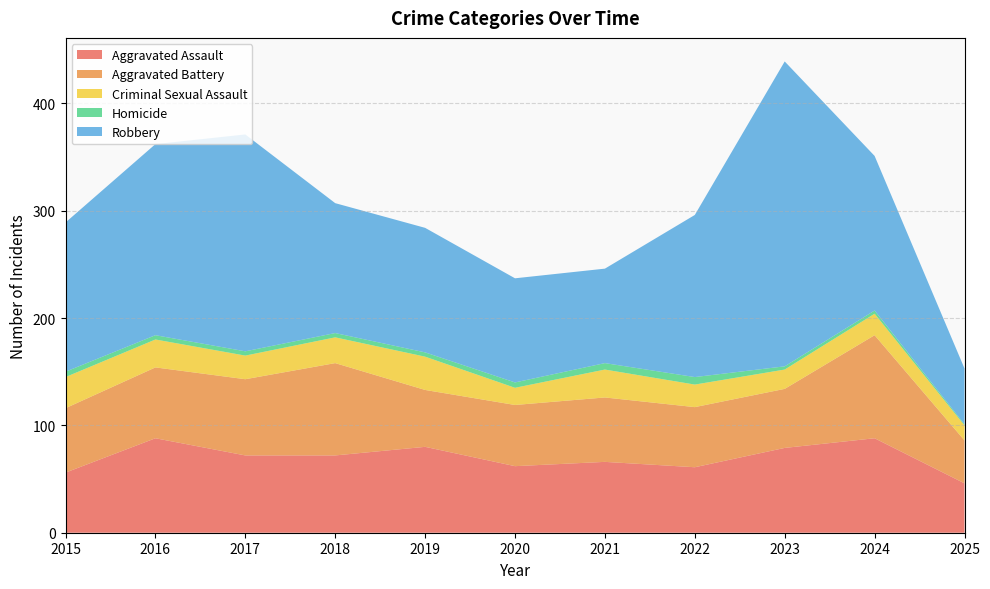

Reading left to right, list all the values displayed in this chart.

Aggravated Assault: 56	88	72	72	80	62	66	61	79	88	46
Aggravated Battery: 60	66	71	86	53	57	60	56	55	96	40
Criminal Sexual Assault: 29	26	22	24	31	16	26	21	18	20	14
Homicide: 5	4	4	4	4	5	6	7	3	3	1
Robbery: 139	178	202	121	116	97	88	151	284	144	52